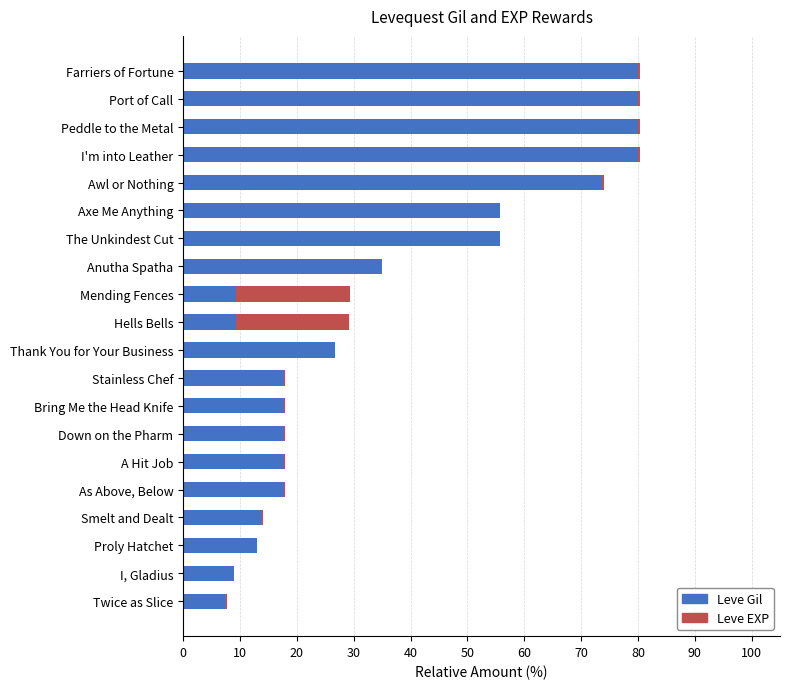

Where is Leve Gil nearest to the value 43?

Anutha Spatha